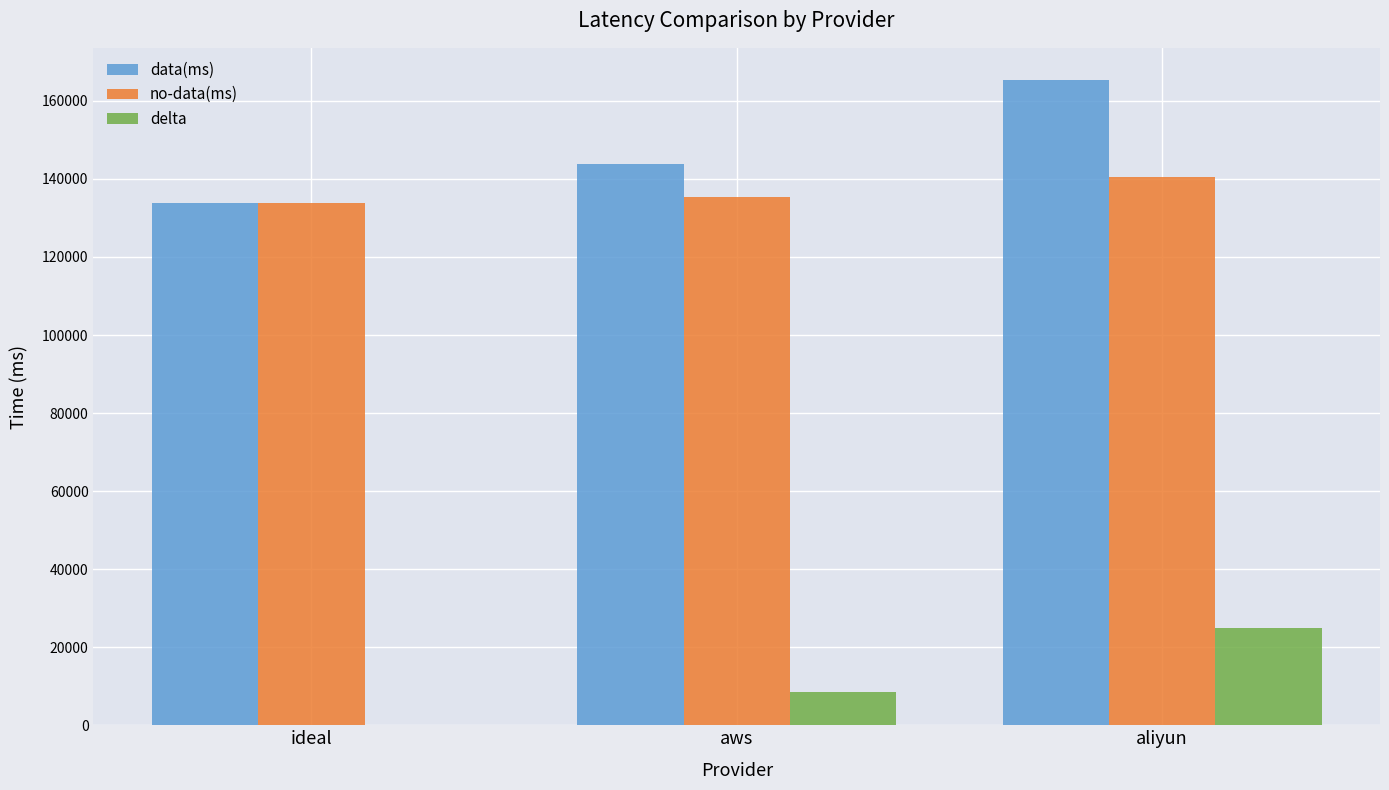

Is the value of delta at aliyun greater than the value of no-data(ms) at aws?

No